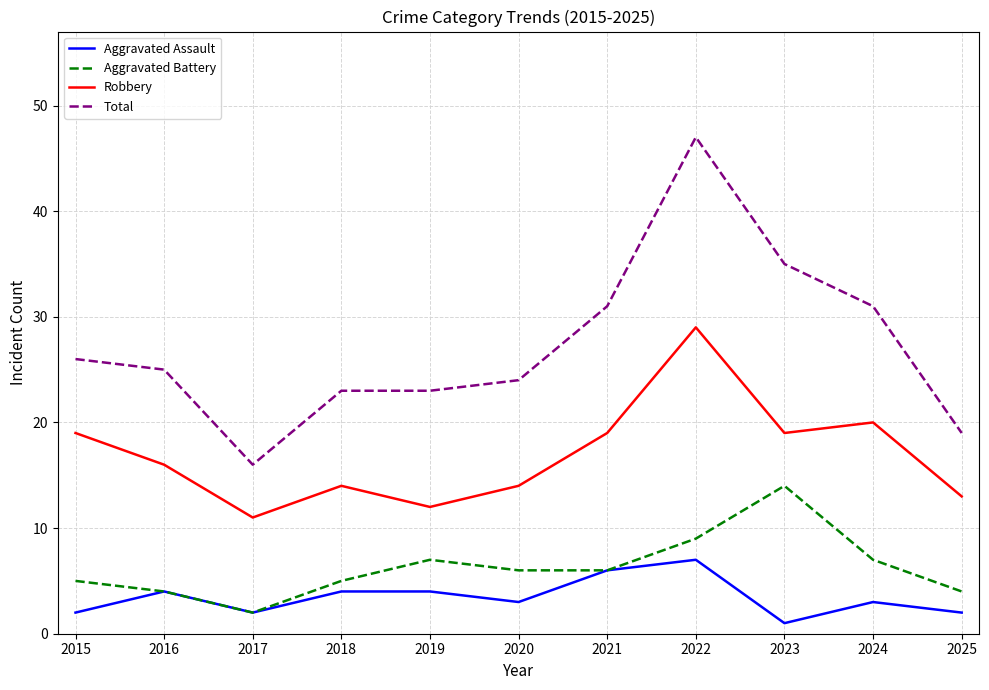

The value of Robbery at 2017 is 11. True or false?

True